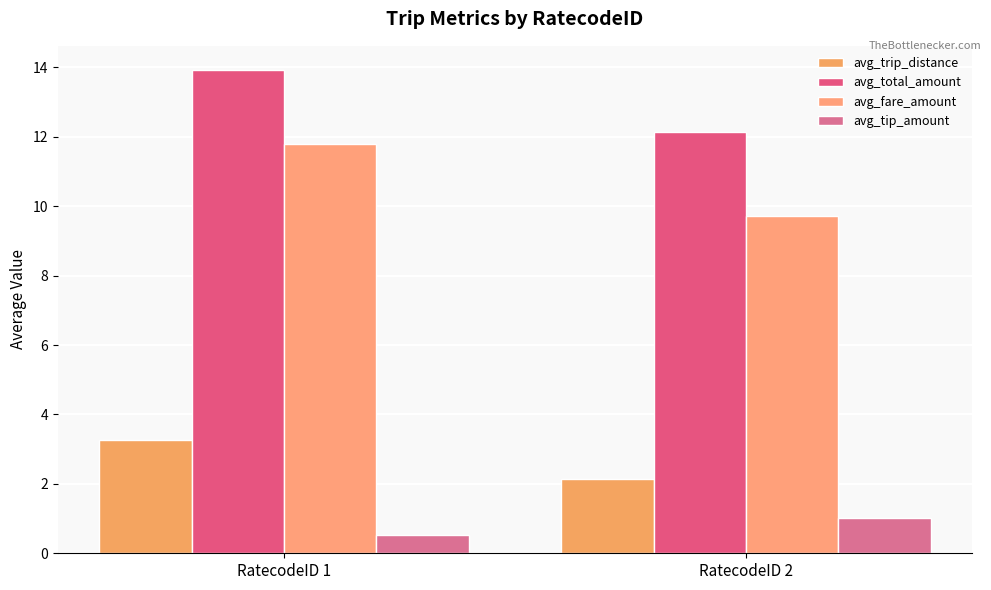

Reading left to right, list all the values displayed in this chart.

avg_trip_distance: RatecodeID 1=3.3	RatecodeID 2=2.1
avg_total_amount: RatecodeID 1=13.9	RatecodeID 2=12.1
avg_fare_amount: RatecodeID 1=11.8	RatecodeID 2=9.7
avg_tip_amount: RatecodeID 1=0.5	RatecodeID 2=1.0